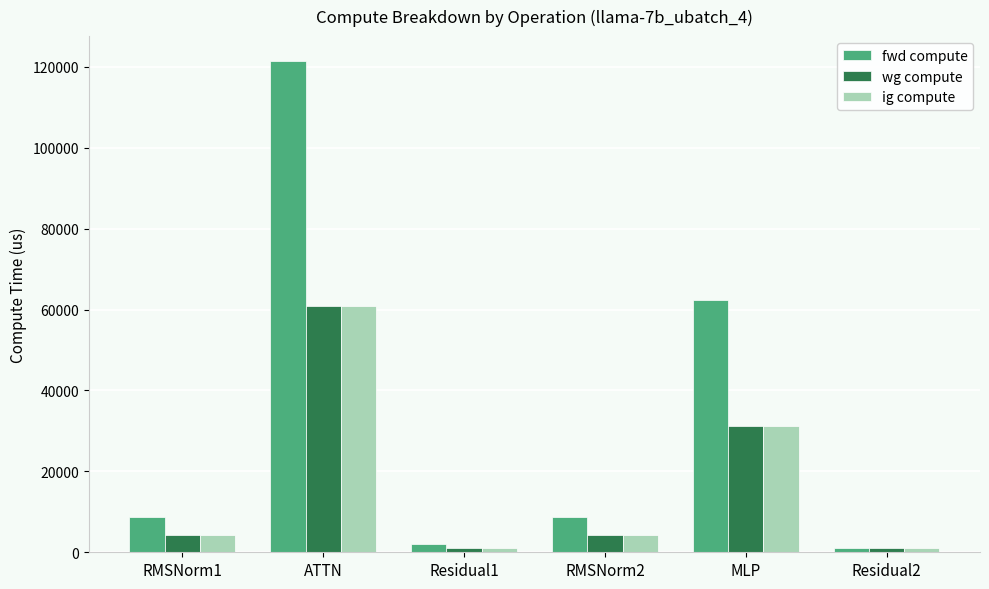

What is the maximum value shown in the chart?

121517.4